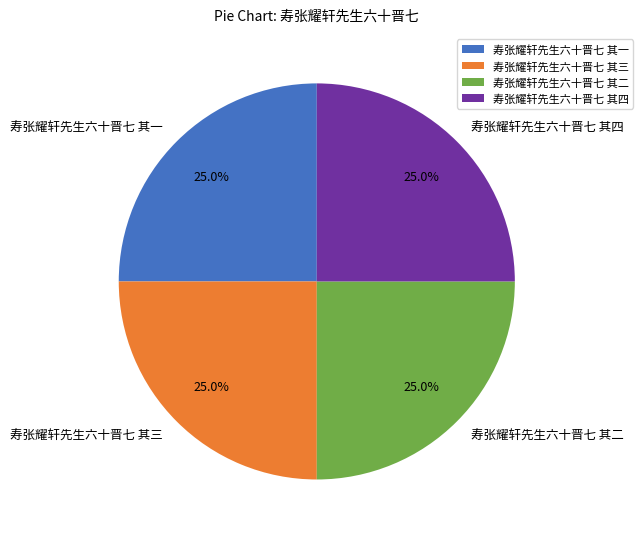

Count the number of slices in the pie.

4